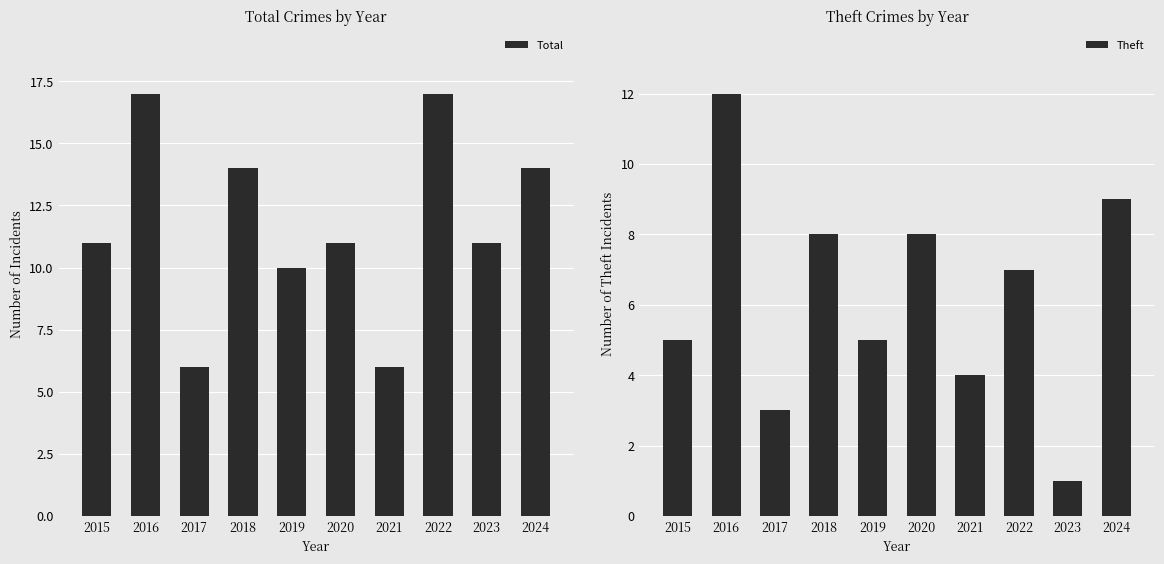

How many groups of bars are there?

10